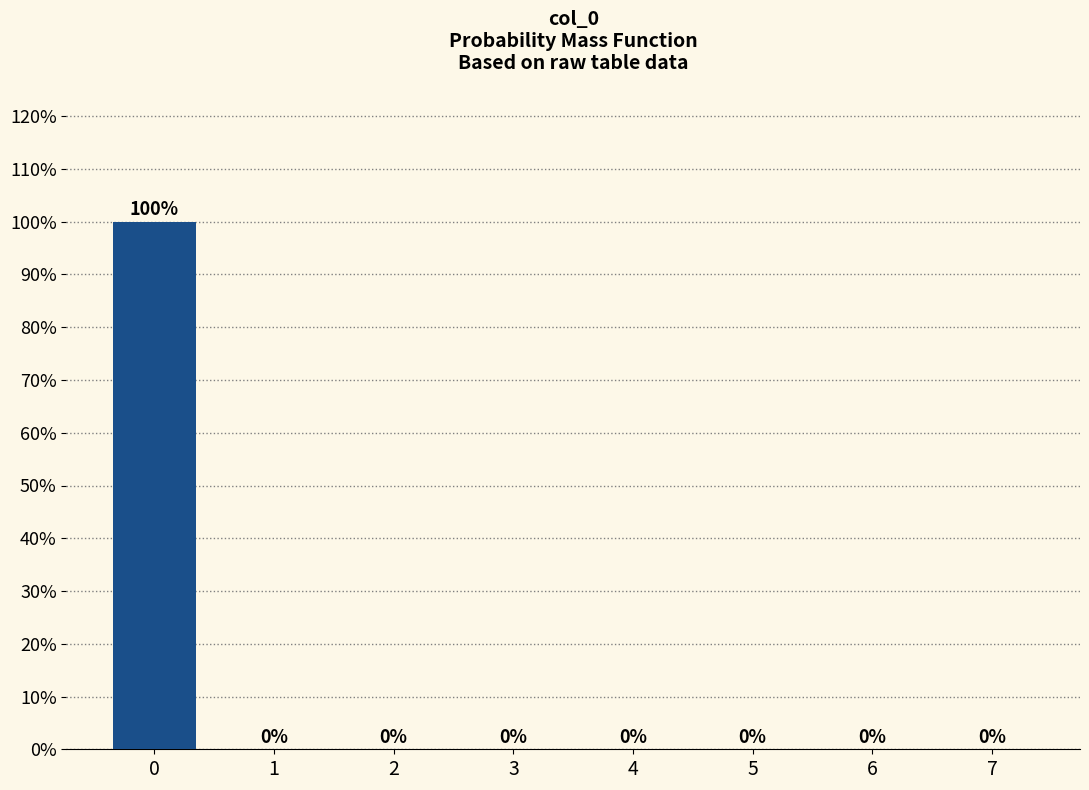

Reading left to right, what are all the values shown in this chart?

0=100	1=0	2=0	3=0	4=0	5=0	6=0	7=0